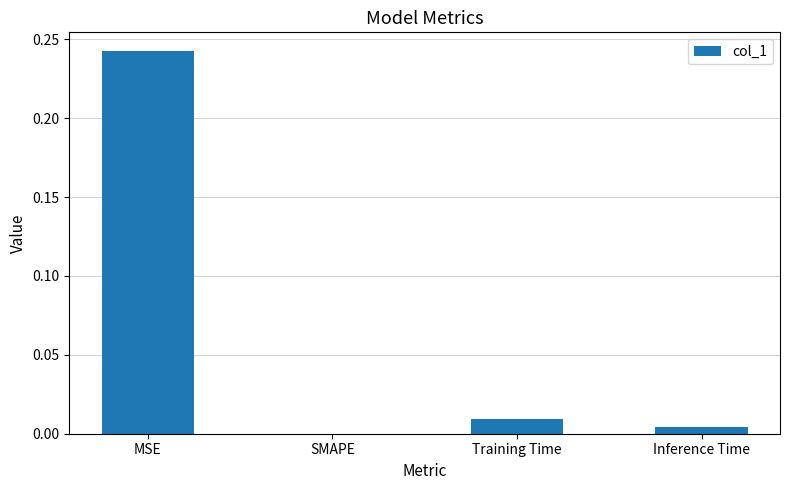

Does the chart contain stacked bars?

No